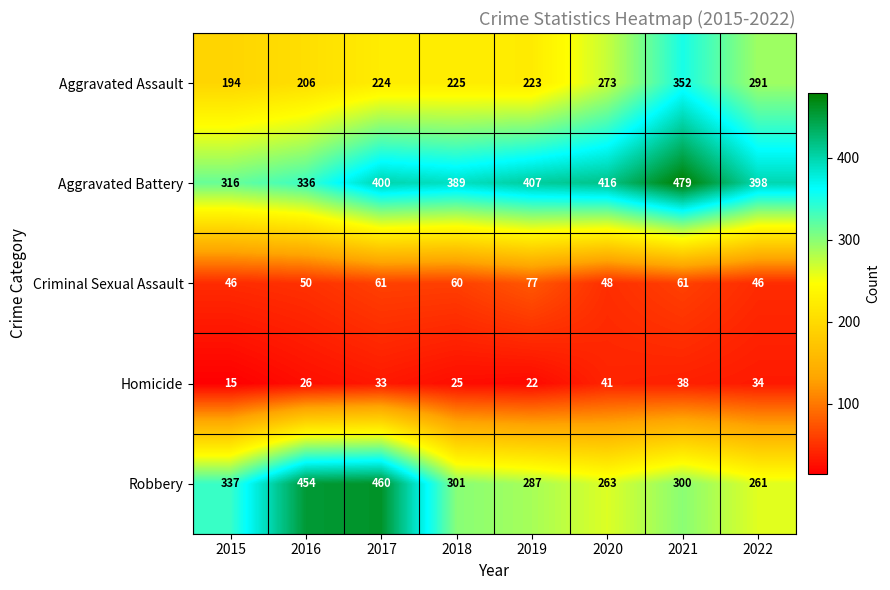

How many categories are shown in the chart?

8